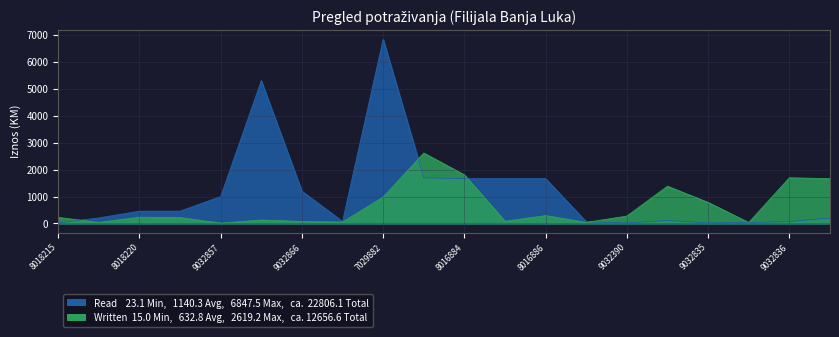

The Read series shows 1698.7 at 8016883. True or false?

True